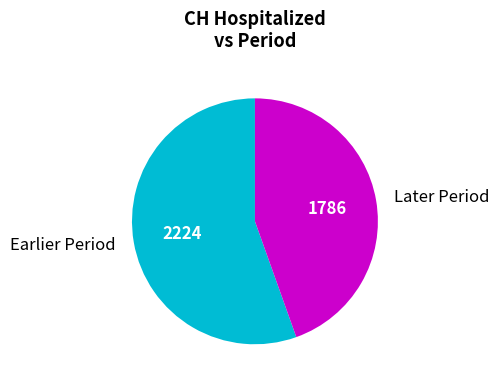

Between Earlier Period and Later Period, which is larger?

Earlier Period